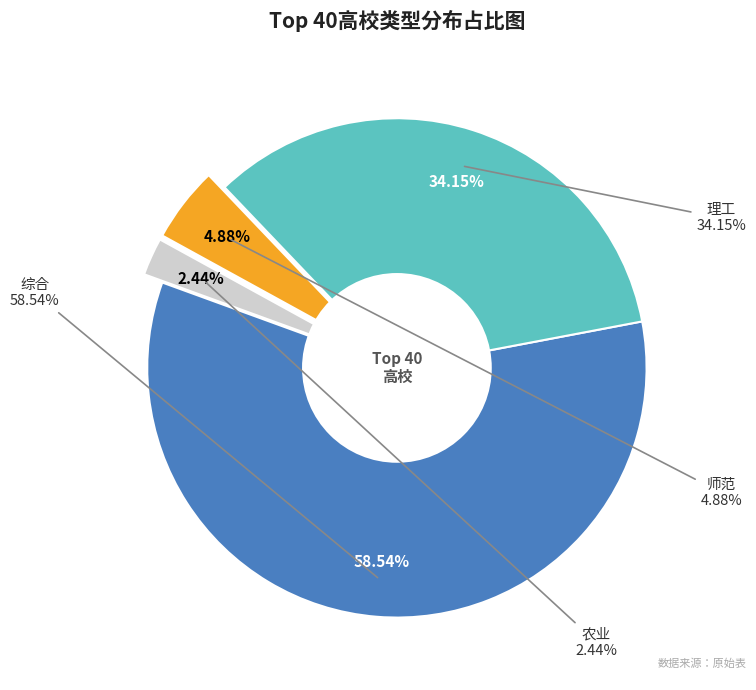

How many slices are in this pie chart?

4